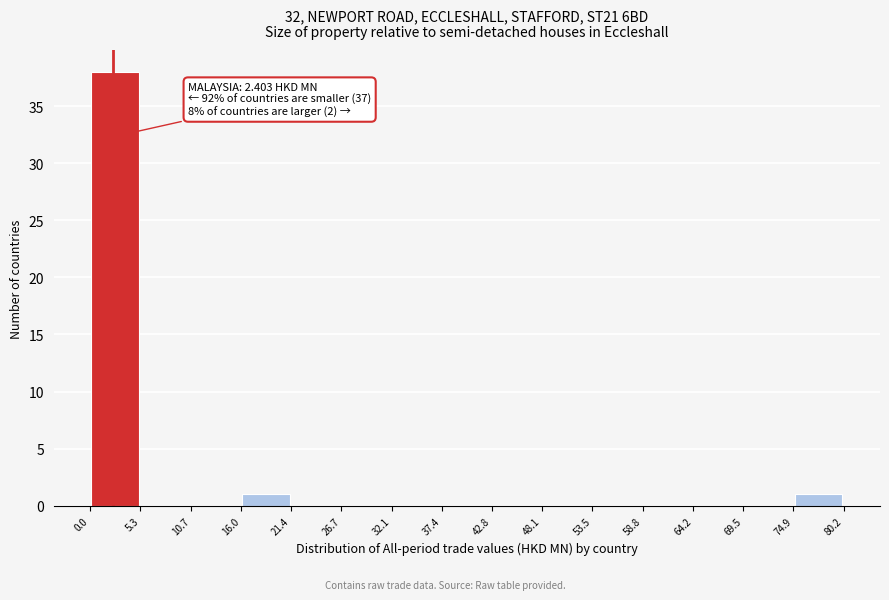

Which range on the x-axis has the tallest bar?

0.0 to 5.3